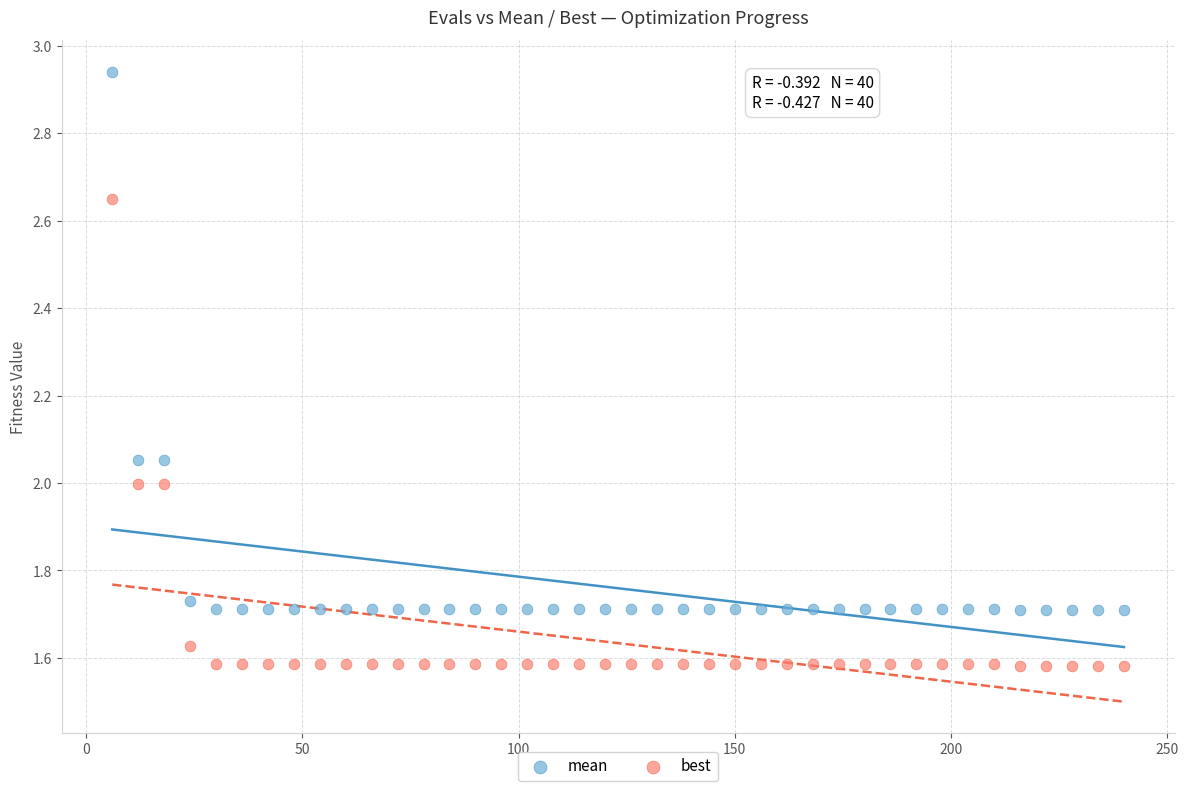

Which series contains the highest Y value?

mean